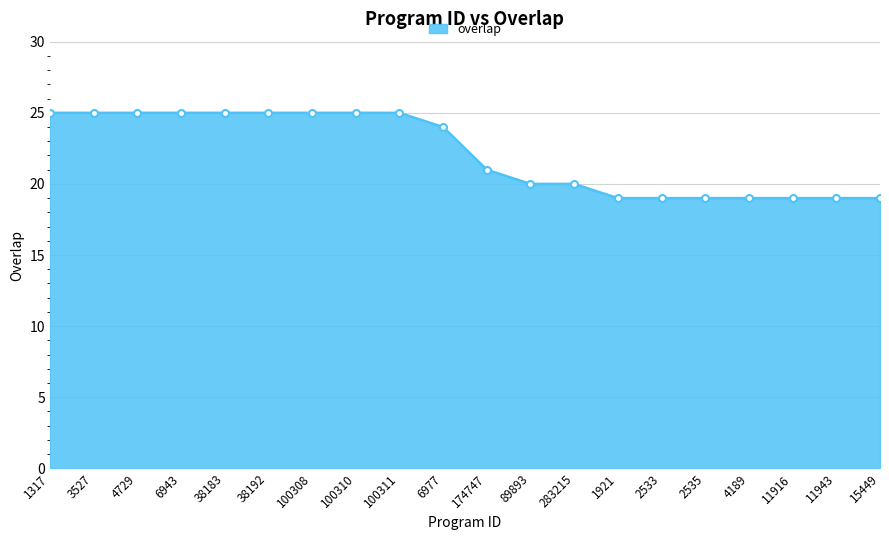

Between 6943 and 4189, which is larger?

6943